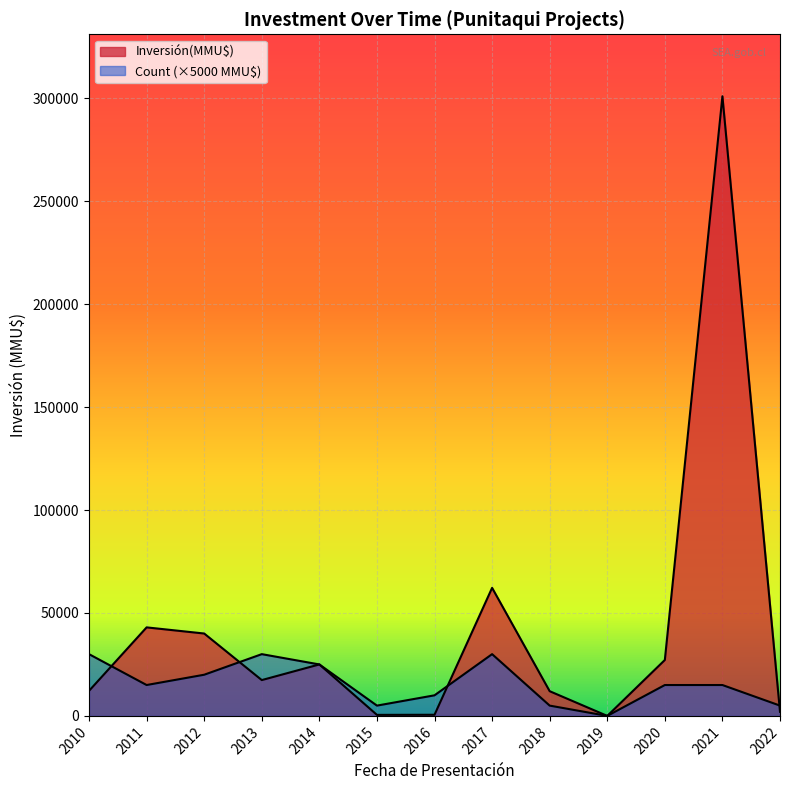

At which category is the sum across all series the highest?

2021-01